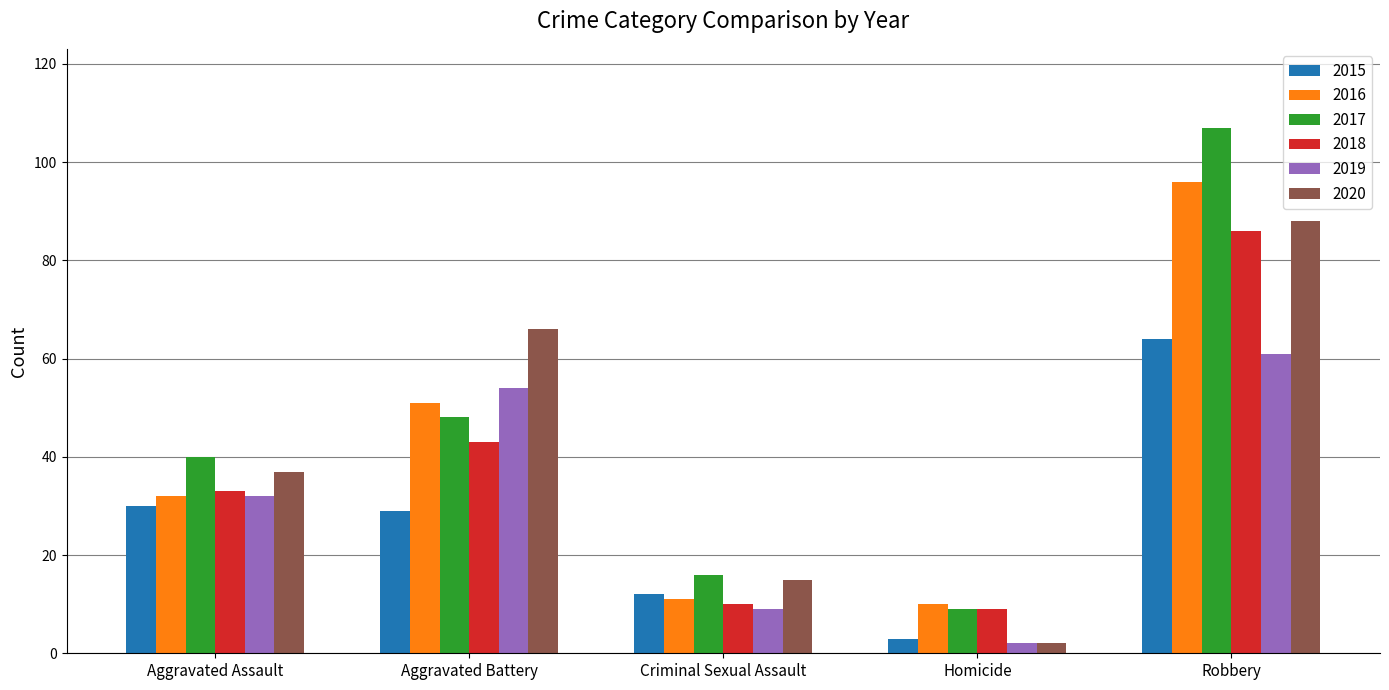

What value does the 2016 series have at Aggravated Assault?

32